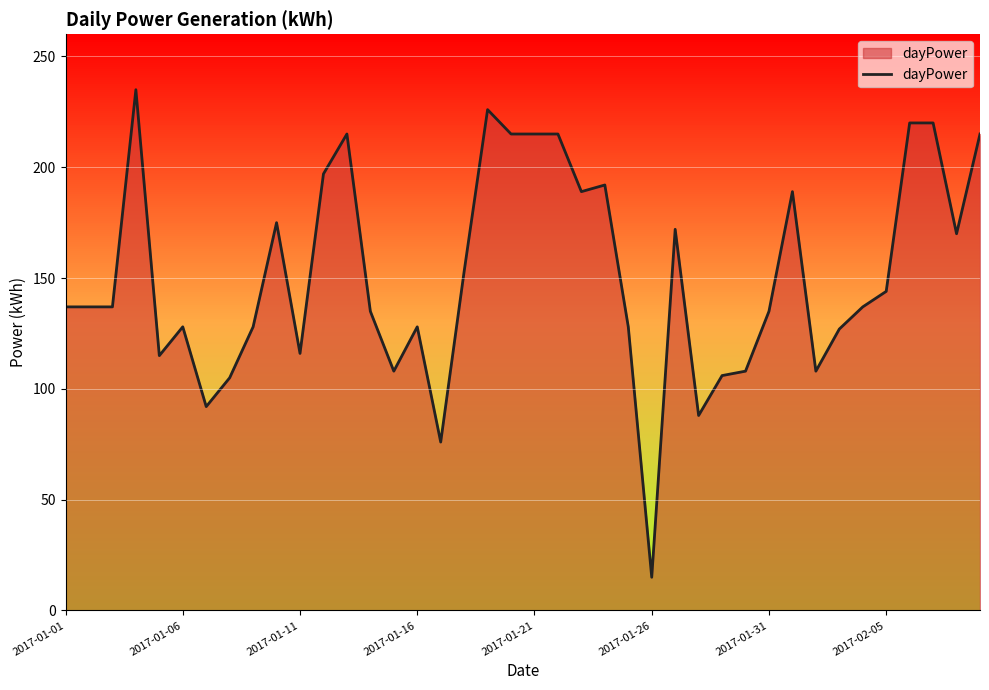

What is the difference between the maximum and minimum values?

220